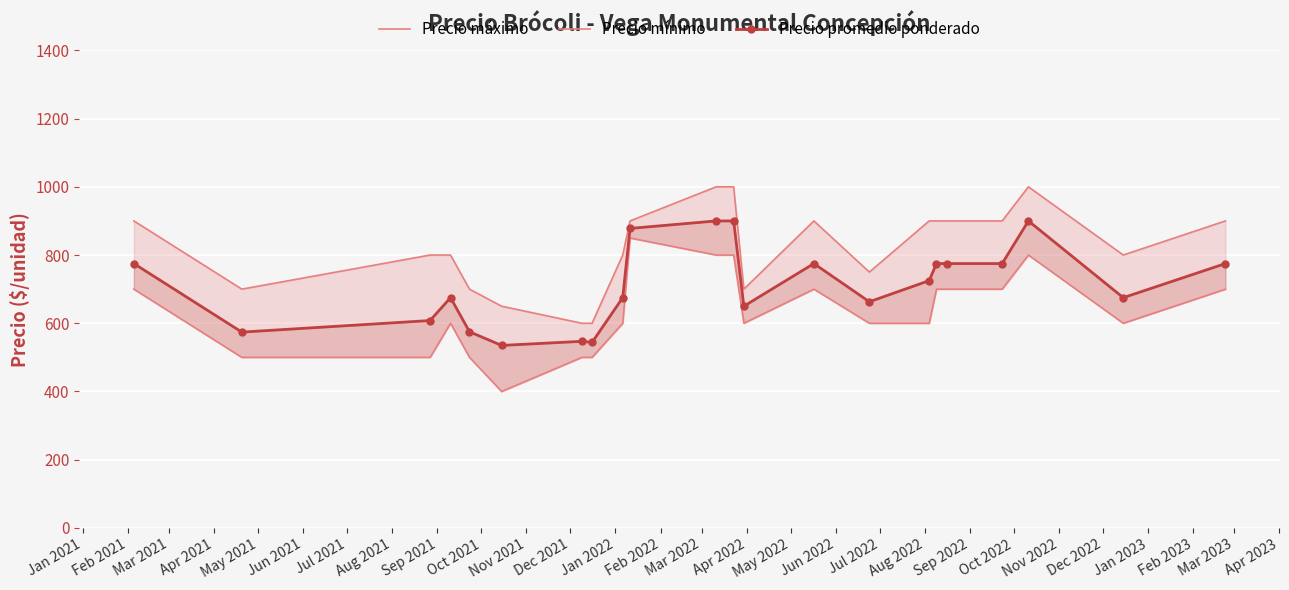

What is the difference between the highest and lowest values at Sep 2022?

200